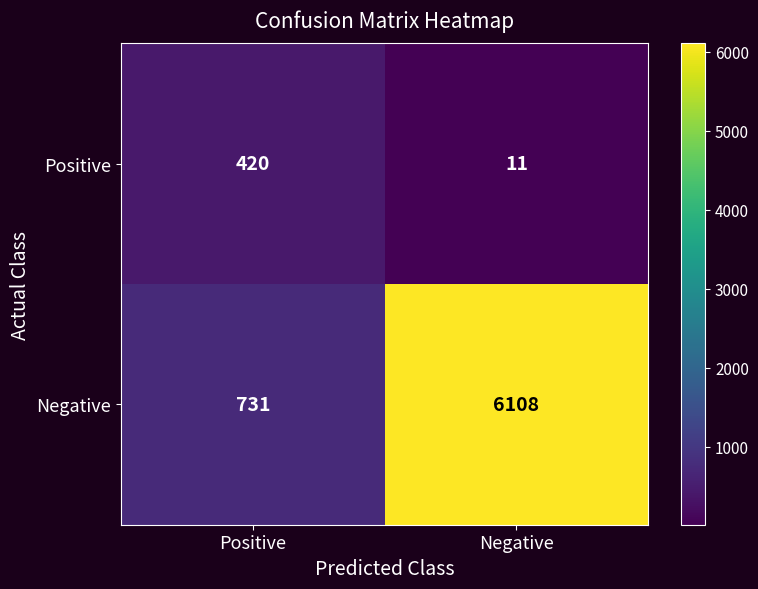

Reading left to right, transcribe all the data shown in this chart.

Positive: 420	11
Negative: 731	6108